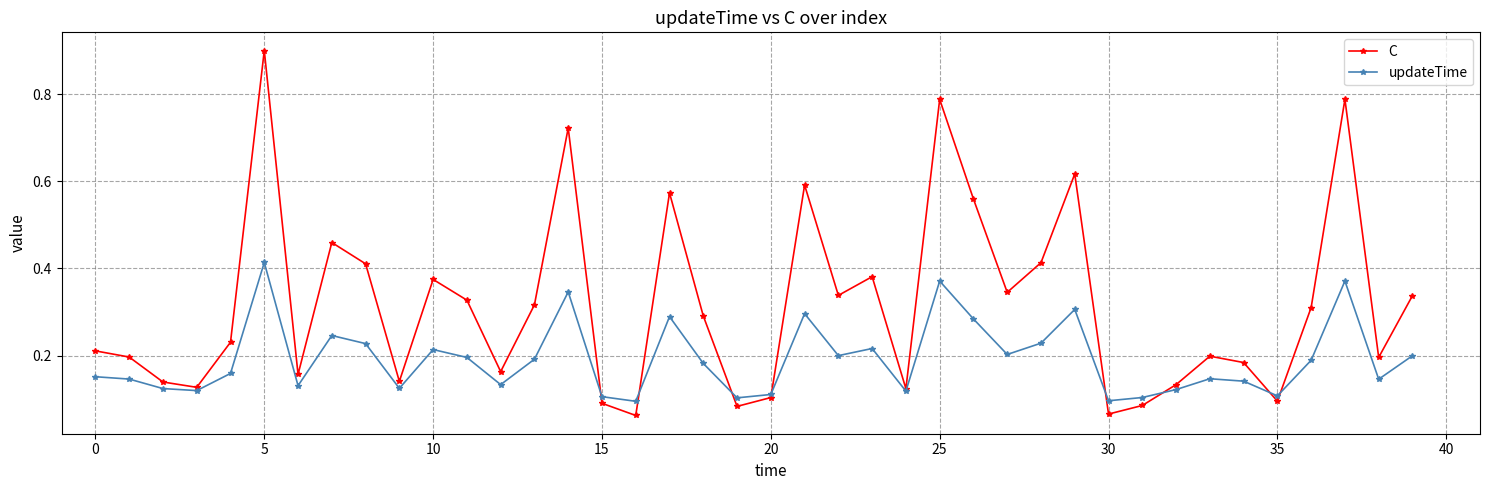

Which series has the largest total across all categories?

C